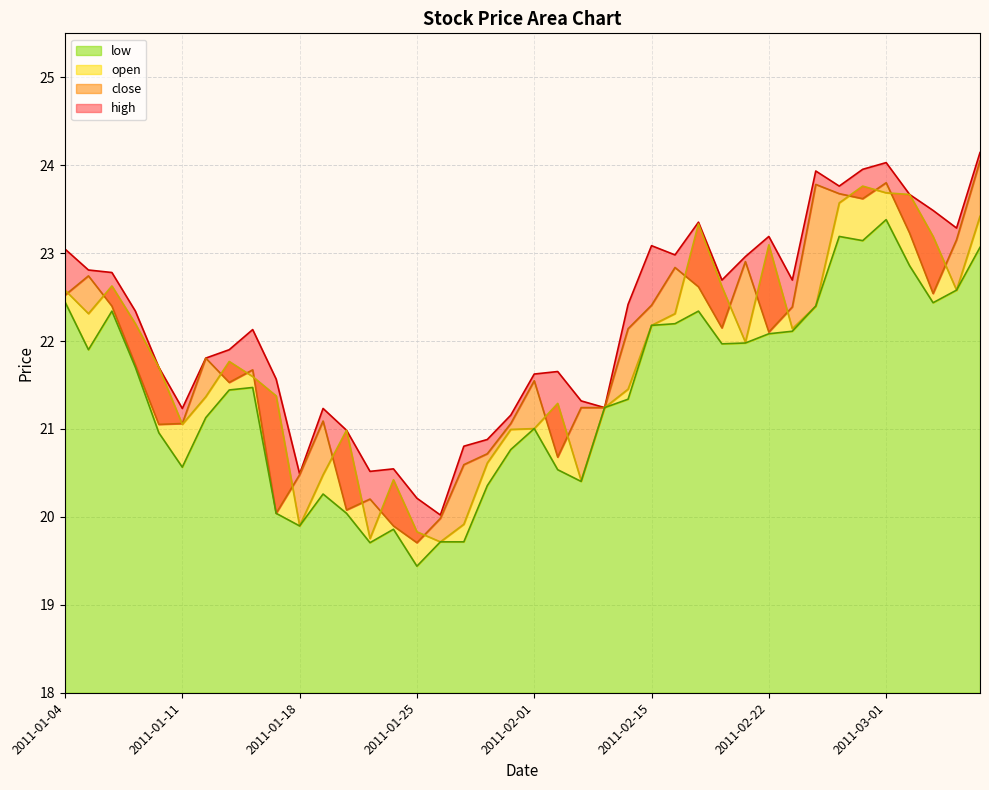

What is the average value of the open series?

21.8